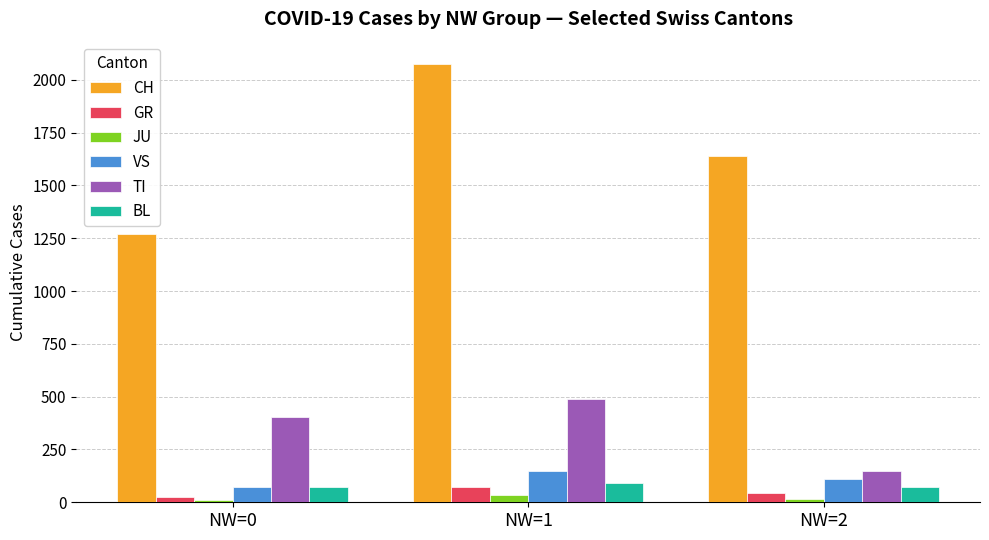

Is it true that BL equals 74 at NW=0?

True